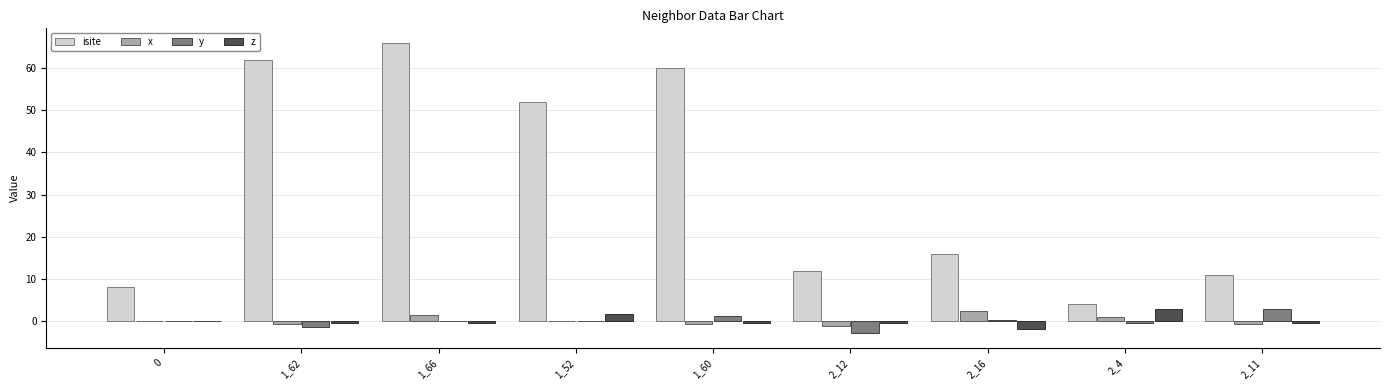

What is the maximum value for z?

2.9